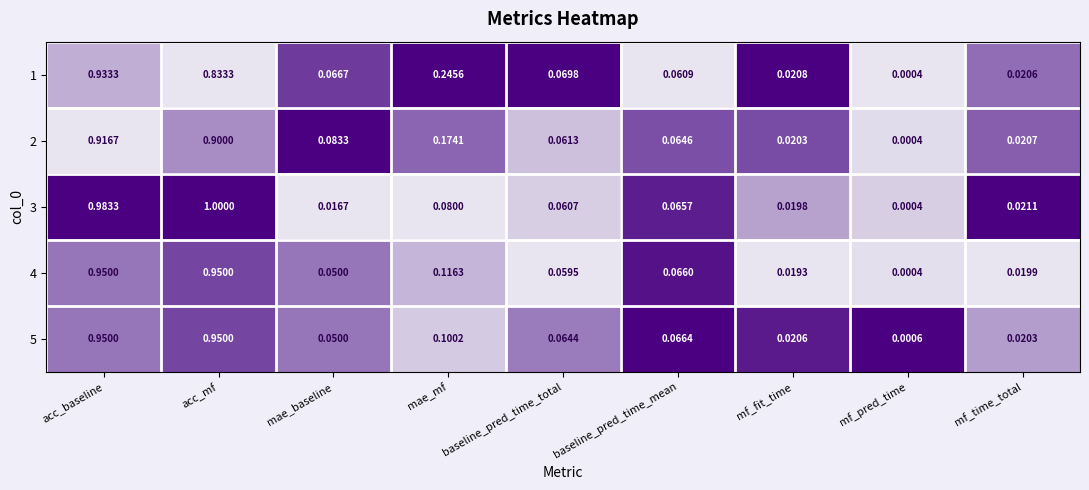

At which category is the sum across all series the highest?

acc_baseline